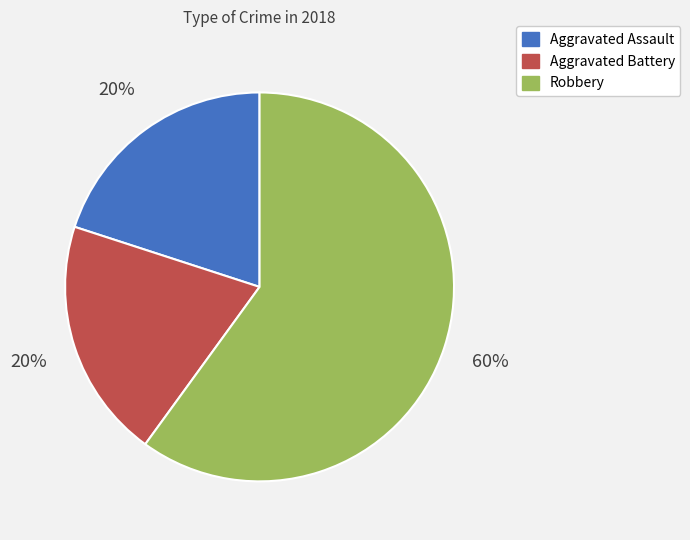

Does Aggravated Battery account for over 50% of the chart?

No